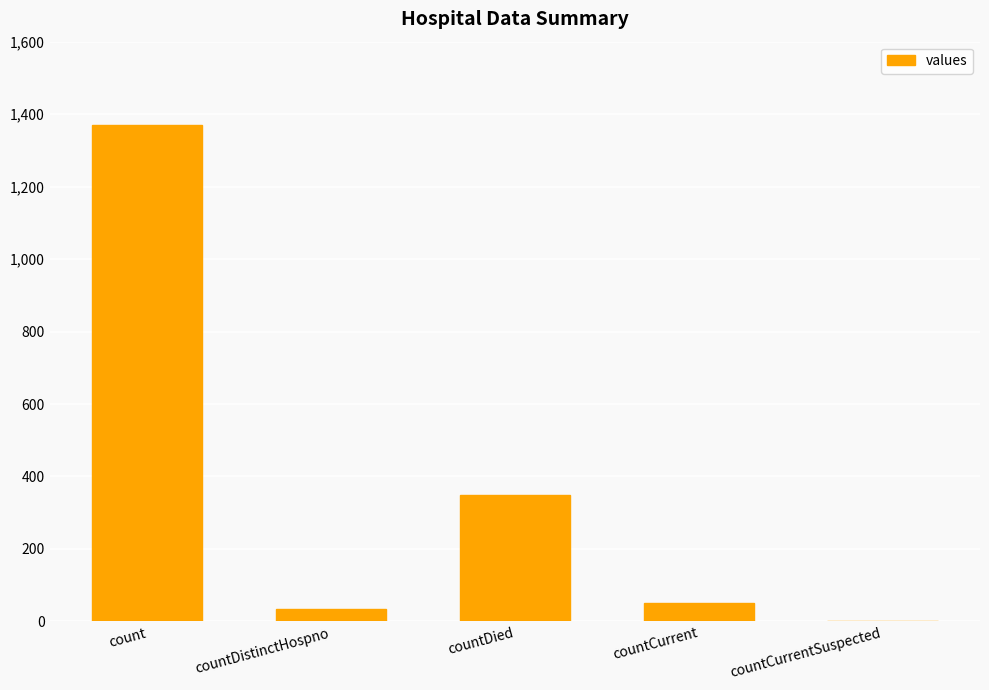

What is the sum of all values?

1805